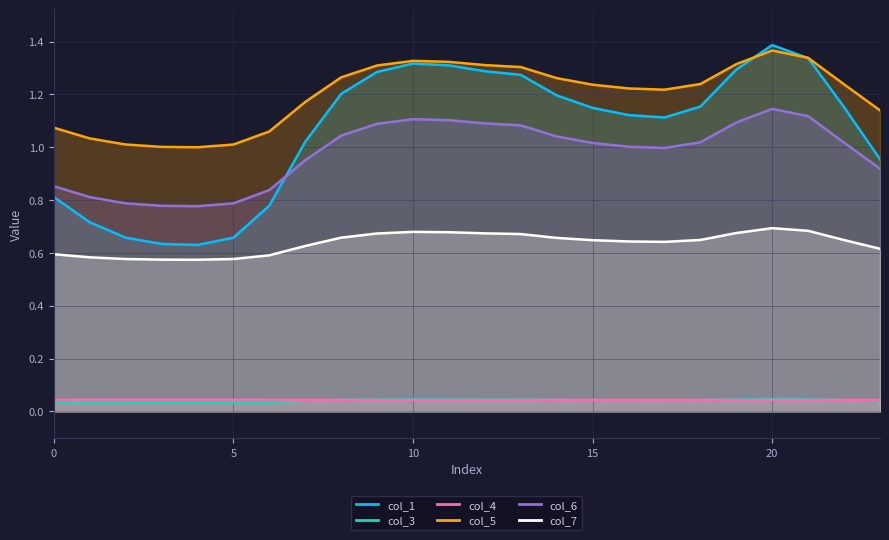

At which label is col_4 closest to 0?

21